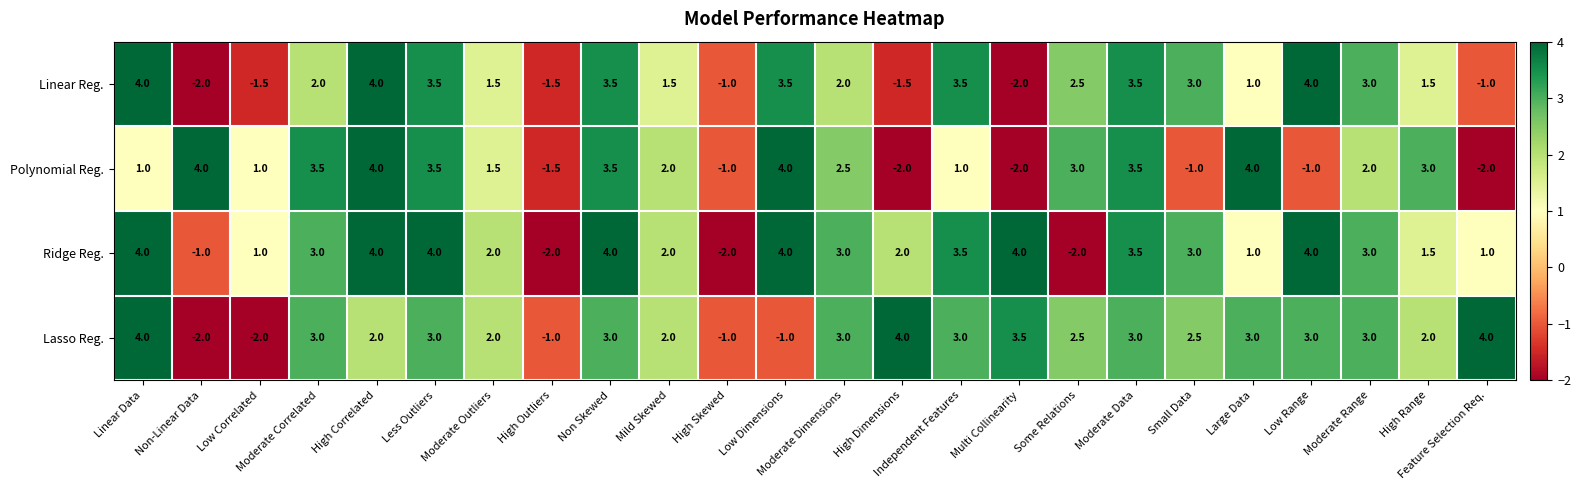

Which series has the largest total across all categories?

Ridge Reg.